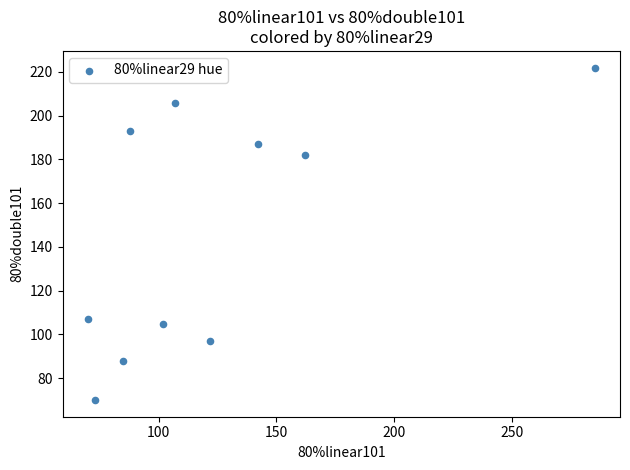

What is the range of Y values (max minus min)?

152